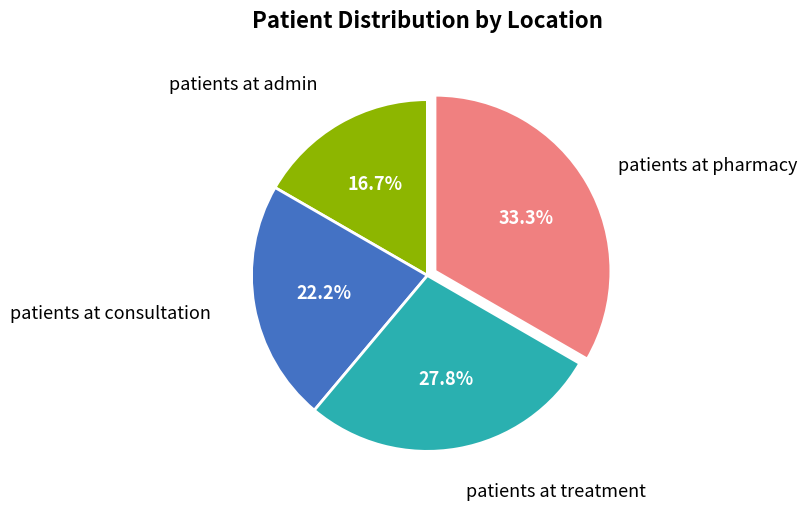

Is there any slice that represents more than half of the pie?

No